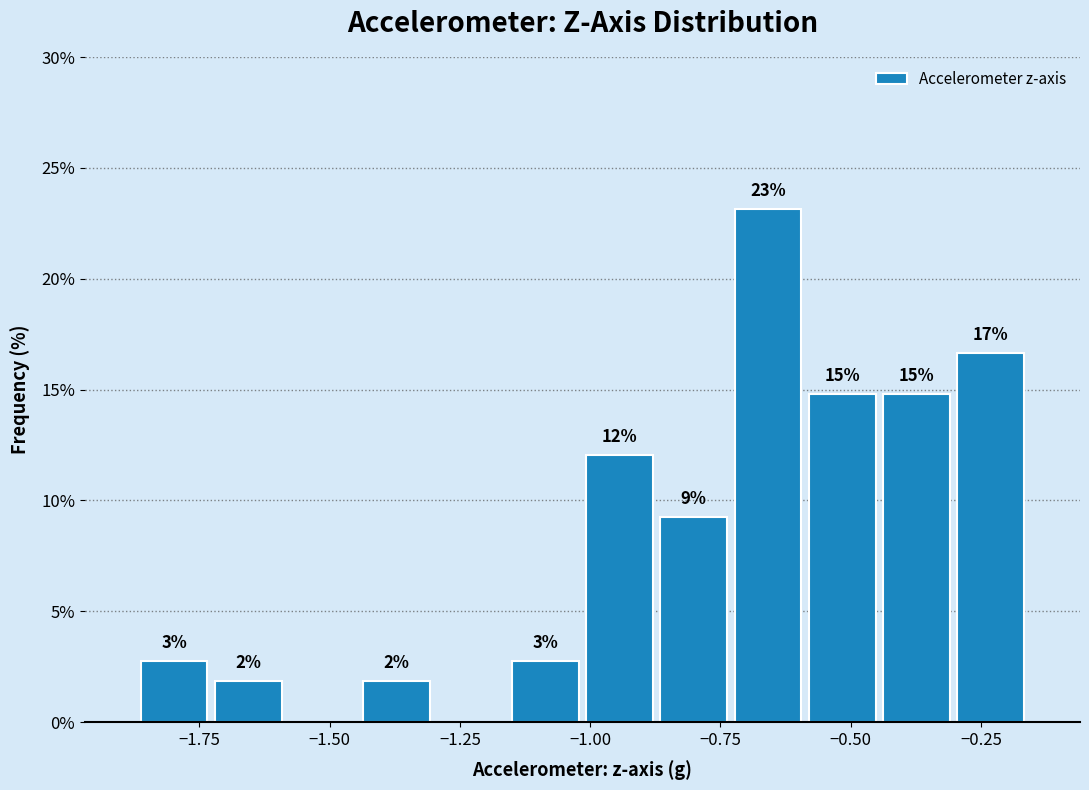

Around what value on the x-axis is the tallest bar? Give the approximate position of its centre, as read against the axis.

-0.65